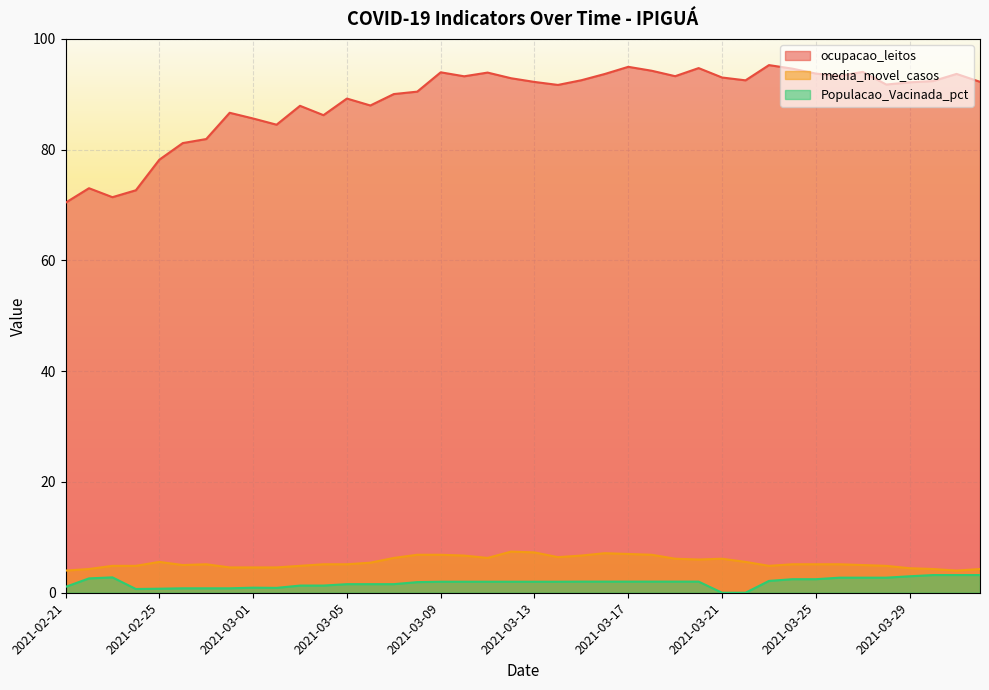

What are all the series names shown in the legend?

ocupacao_leitos, media_movel_casos, Populacao_Vacinada_pct